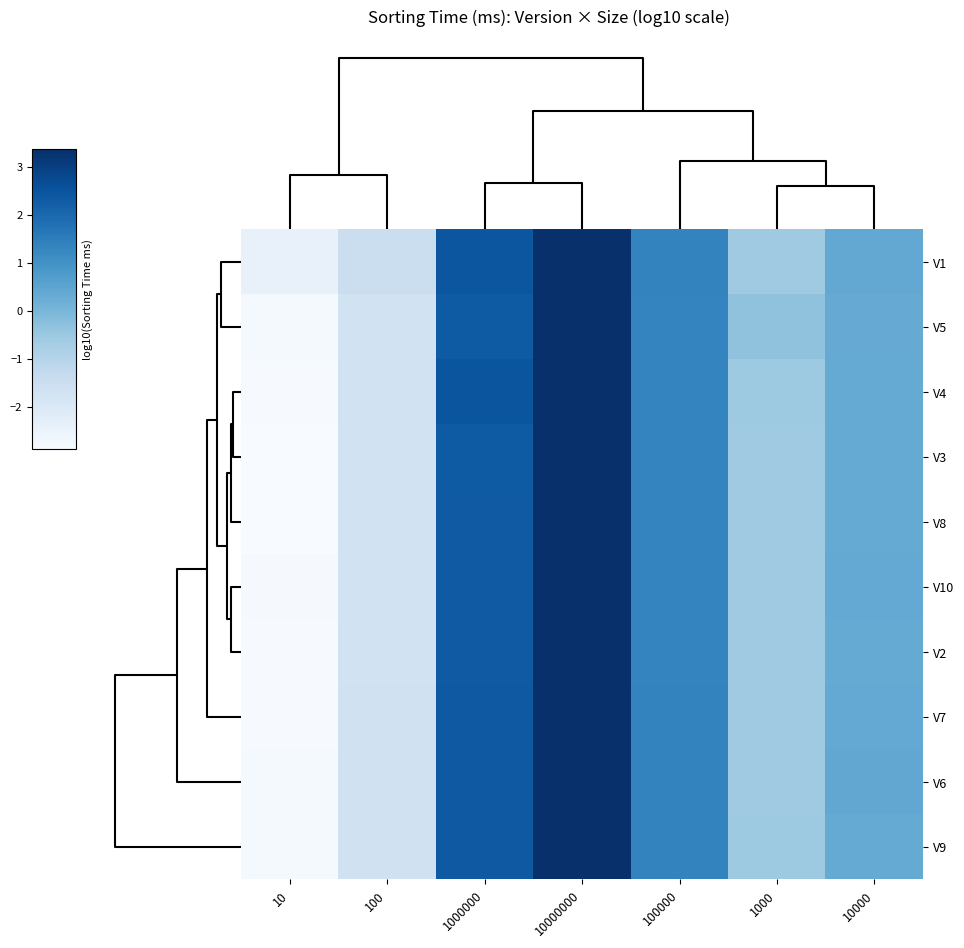

Reading right to left, extract all data points from this chart.

V1: 10000=0.4	1000=-0.6	100000=1.3	10000000=3.3	1000000=2.5	100=-1.5	10=-2.4
V5: 10000=0.3	1000=-0.3	100000=1.3	10000000=3.4	1000000=2.3	100=-1.7	10=-2.8
V4: 10000=0.3	1000=-0.5	100000=1.3	10000000=3.3	1000000=2.5	100=-1.7	10=-2.9
V3: 10000=0.3	1000=-0.6	100000=1.3	10000000=3.3	1000000=2.3	100=-1.7	10=-2.9
V8: 10000=0.4	1000=-0.6	100000=1.3	10000000=3.4	1000000=2.4	100=-1.7	10=-2.9
V10: 10000=0.4	1000=-0.6	100000=1.3	10000000=3.3	1000000=2.3	100=-1.7	10=-2.8
V2: 10000=0.4	1000=-0.6	100000=1.3	10000000=3.3	1000000=2.3	100=-1.7	10=-2.9
V7: 10000=0.4	1000=-0.6	100000=1.3	10000000=3.3	1000000=2.4	100=-1.7	10=-2.9
V6: 10000=0.4	1000=-0.6	100000=1.3	10000000=3.4	1000000=2.4	100=-1.7	10=-2.8
V9: 10000=0.3	1000=-0.6	100000=1.3	10000000=3.4	1000000=2.4	100=-1.7	10=-2.8